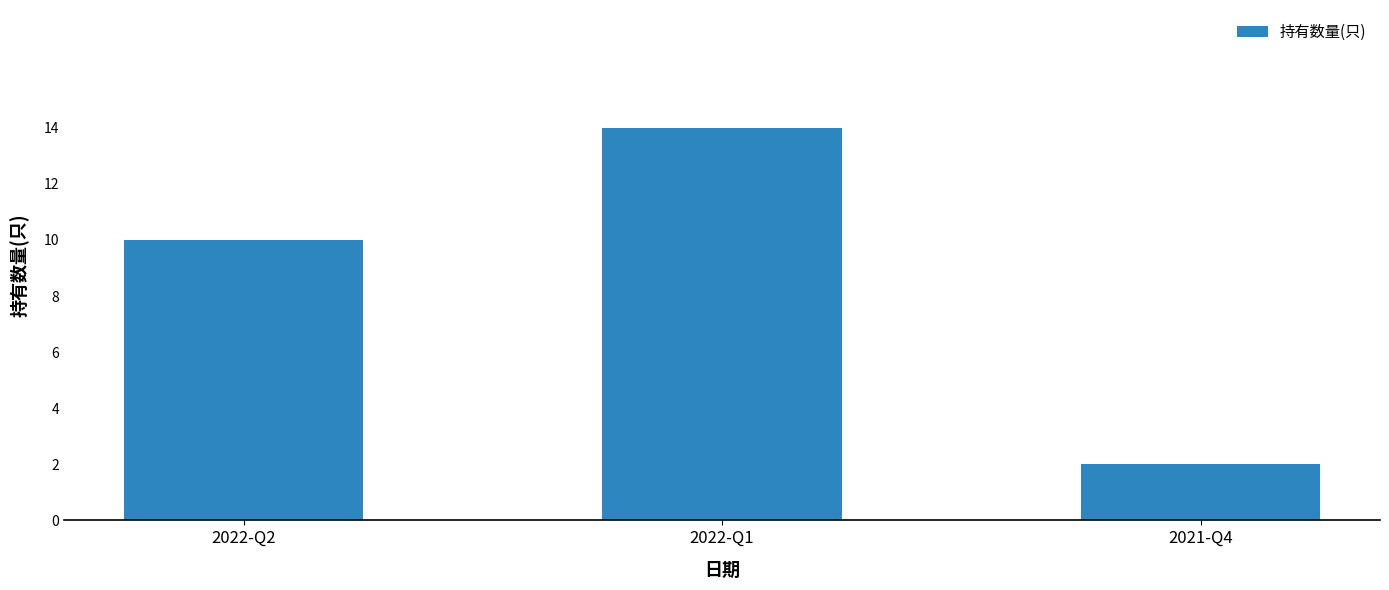

Which category has the highest value across all series?

2022-Q1